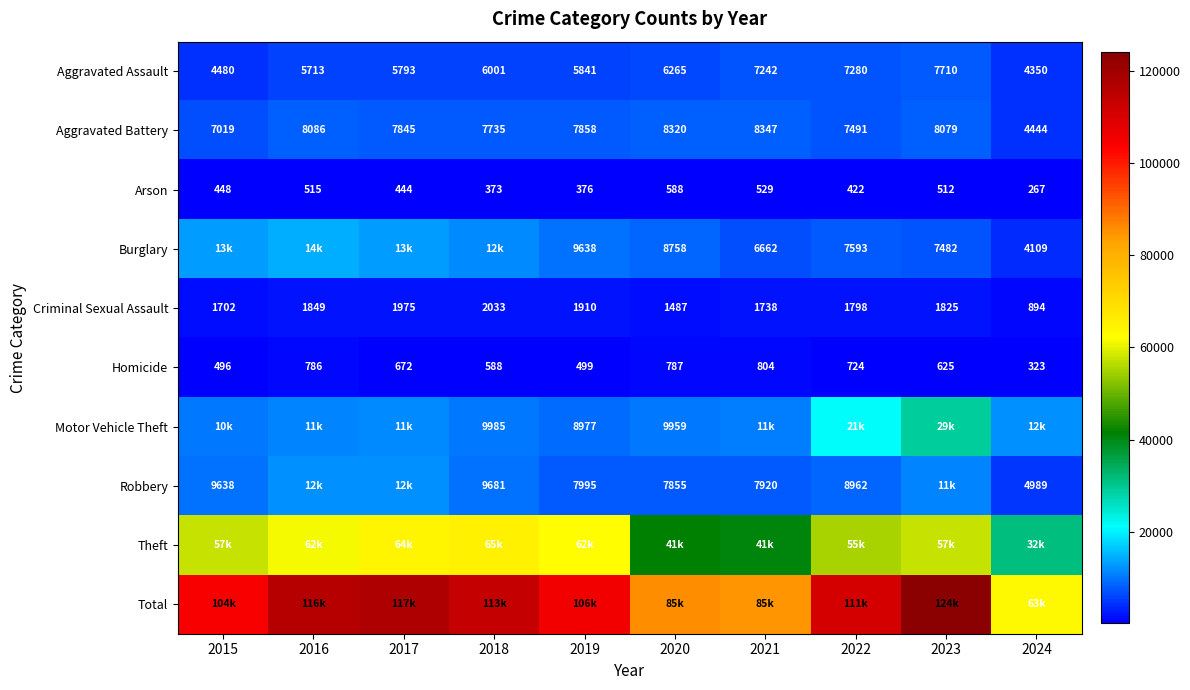

What is the difference between the maximum and minimum values in the Criminal Sexual Assault series?

1139